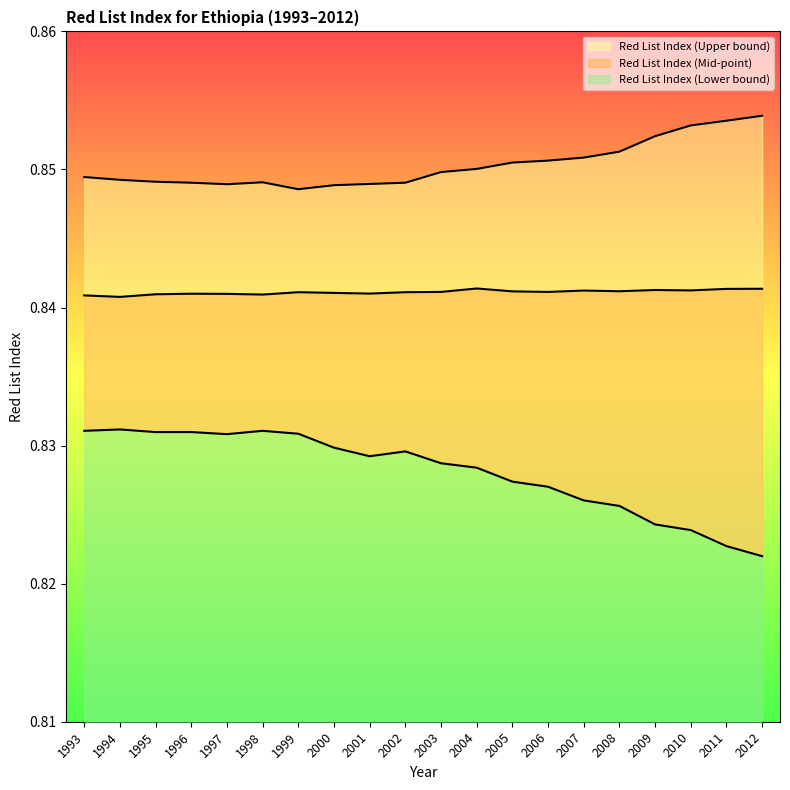

How many lines are shown in the chart?

3